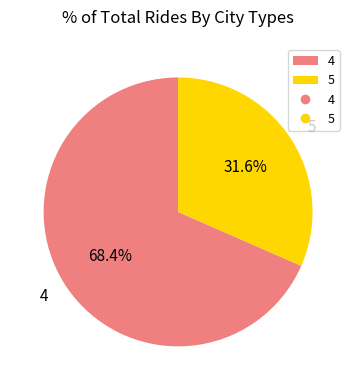

Combined, what portion of the pie is 5 and 4?

100.0%